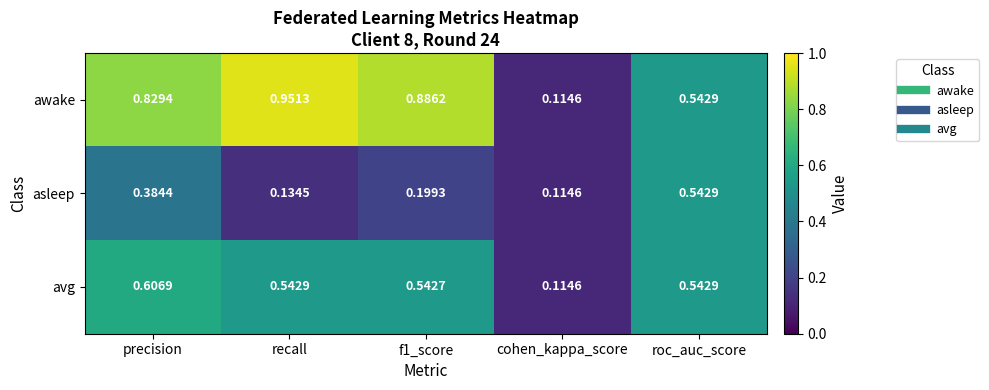

Where is asleep nearest to the value 0?

cohen_kappa_score